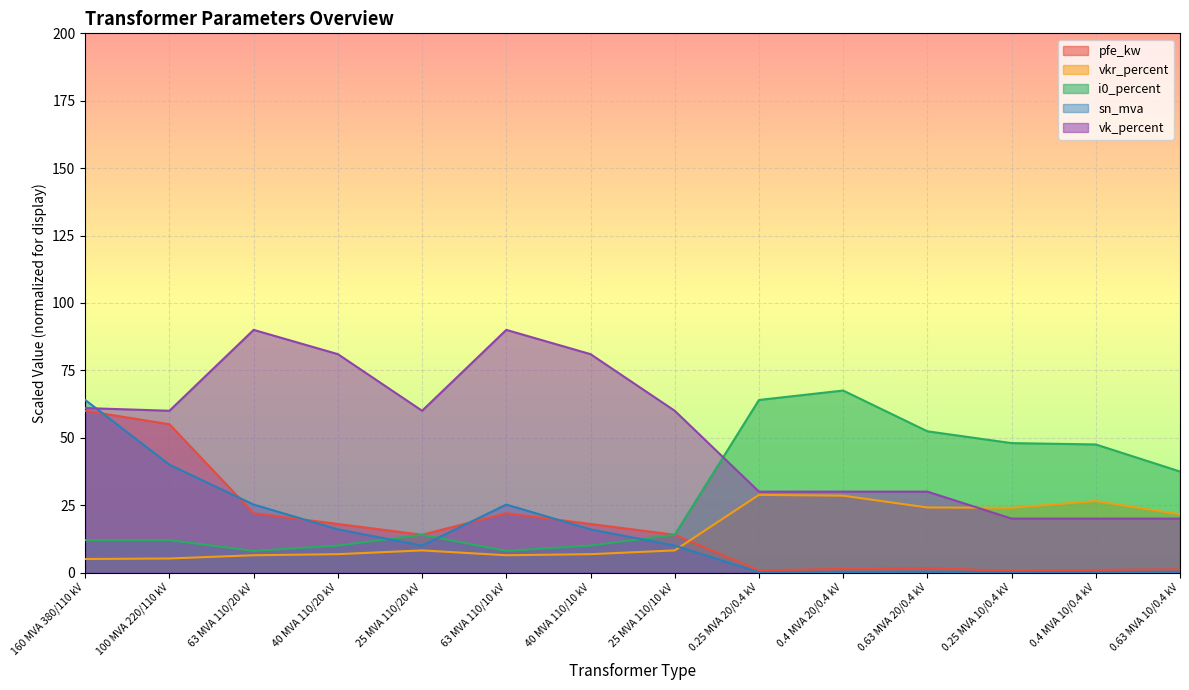

How many lines are shown in the chart?

5